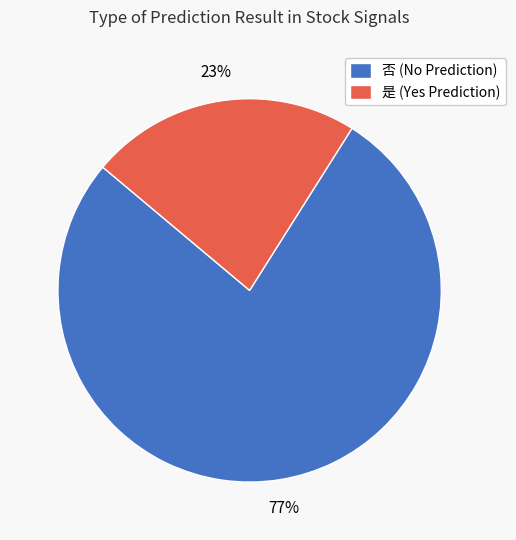

Is it true that 否 is 77% of the pie?

True